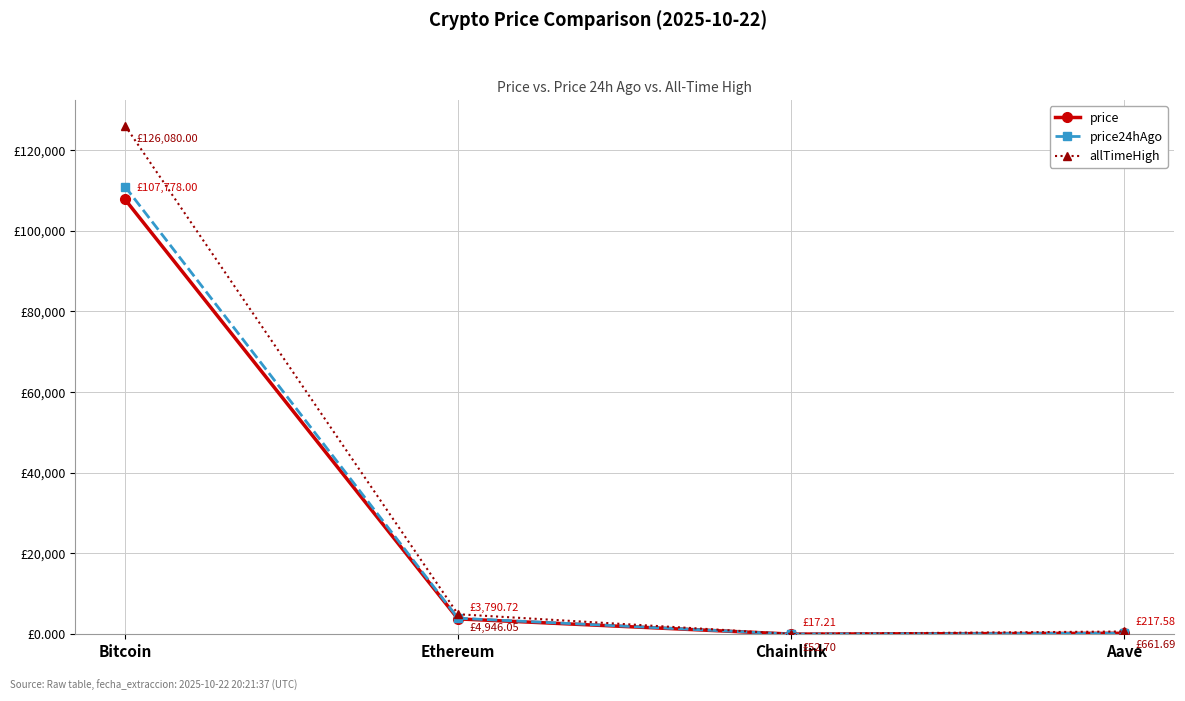

What is the label of the 1st point from the right?

Aave